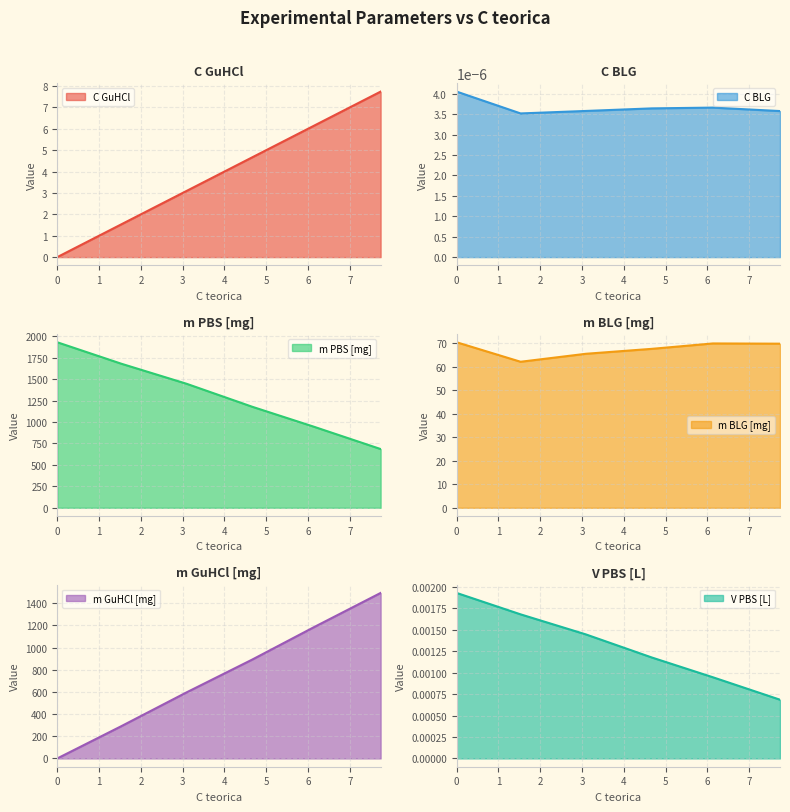

True or false: V PBS [L] has a value of 0.0 at 7.735930044909984.

True